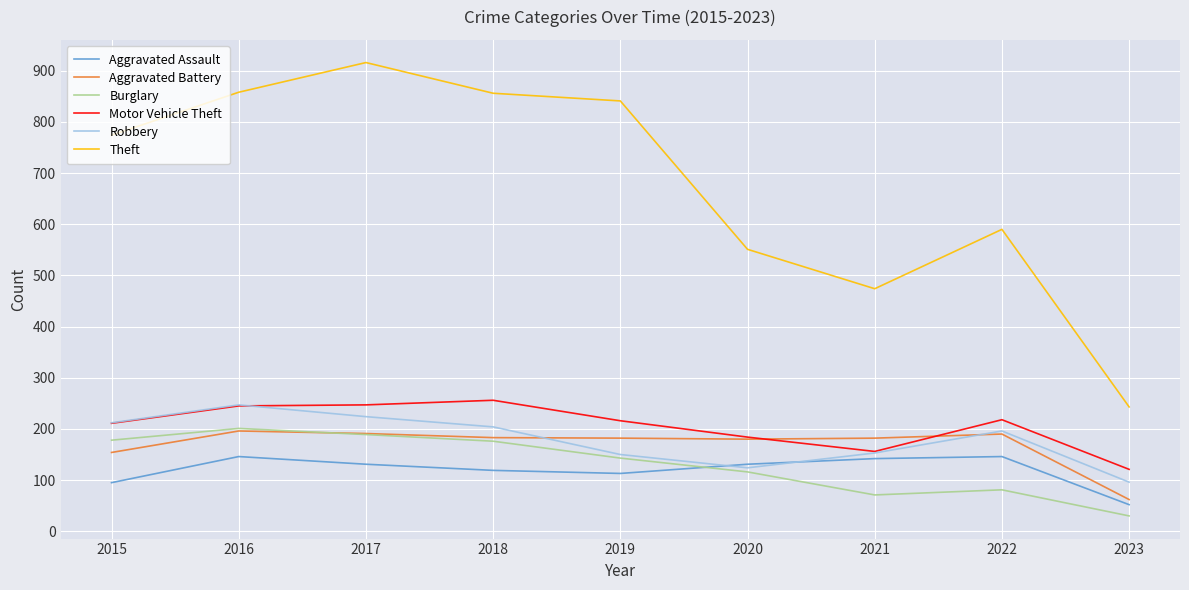

What is the sum of all Aggravated Assault values?

1075